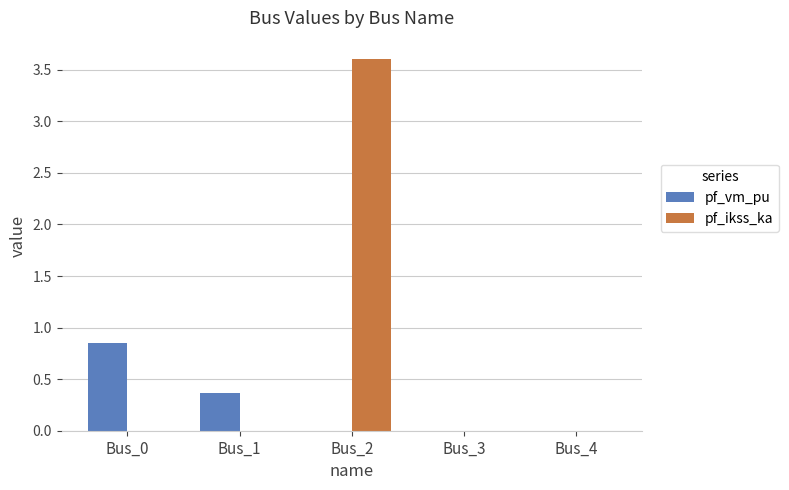

What is the greatest value displayed?

3.6